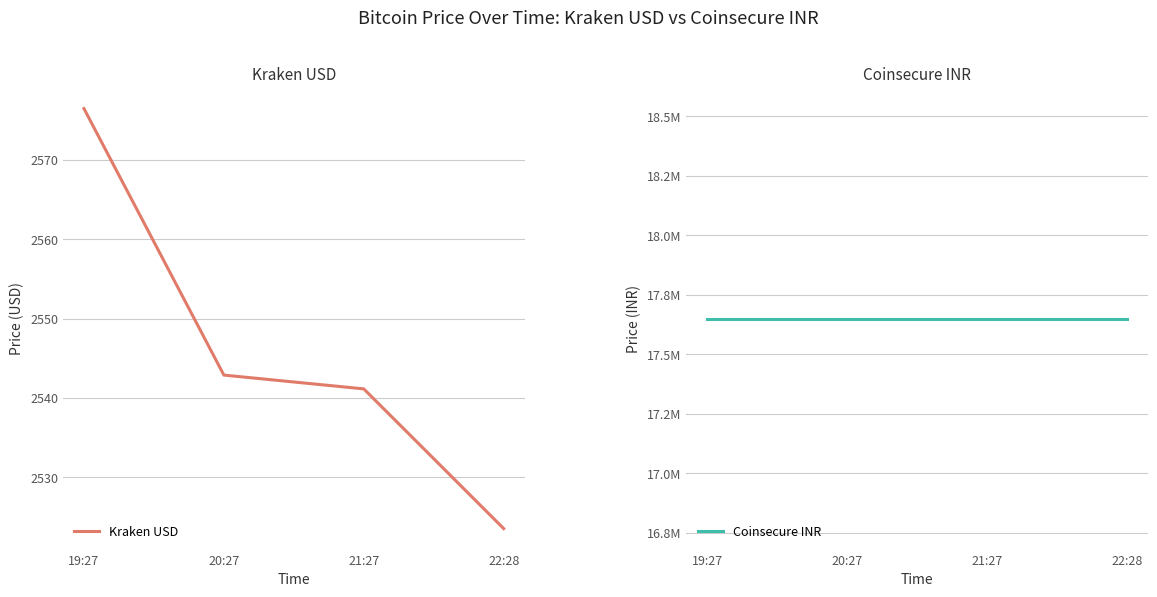

The Coinsecure INR series shows 5874923.6 at 20:27. True or false?

False